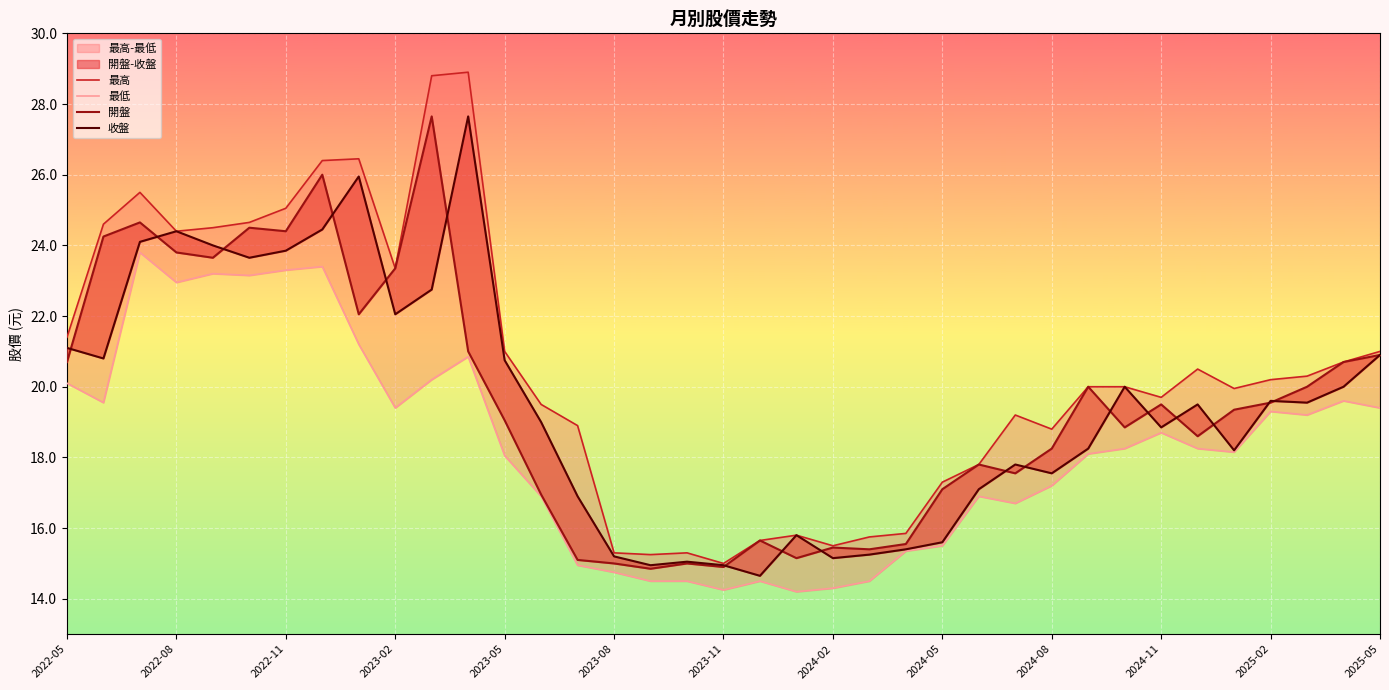

At which label does 最低 first exceed 18?

2022-05